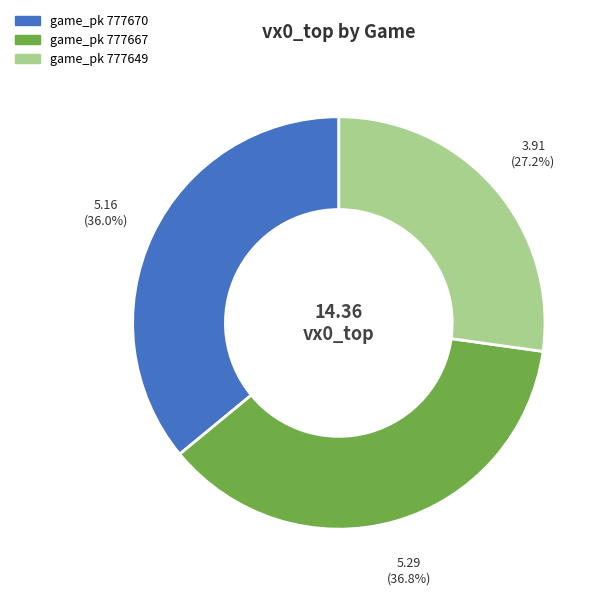

Is there a majority slice in this chart?

No